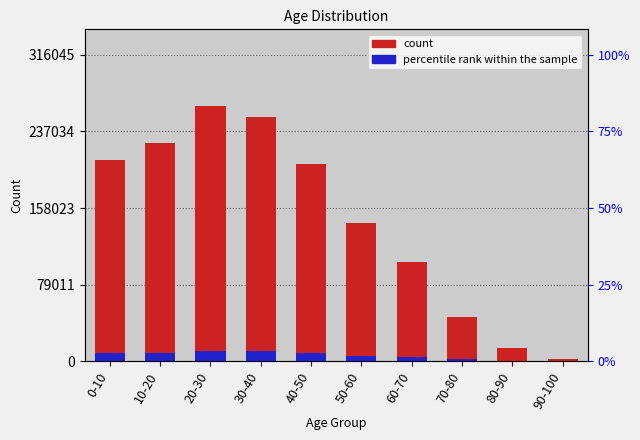

Is it true that count equals 203248.0 at 40-50?

True